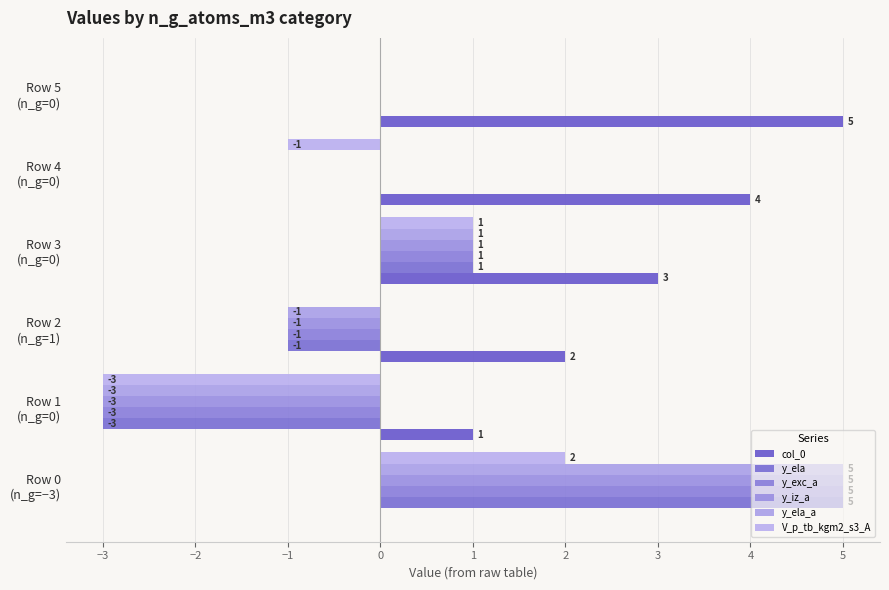

What are all the series names shown in the legend?

col_0, y_ela, y_exc_a, y_iz_a, y_ela_a, V_p_tb_kgm2_s3_A